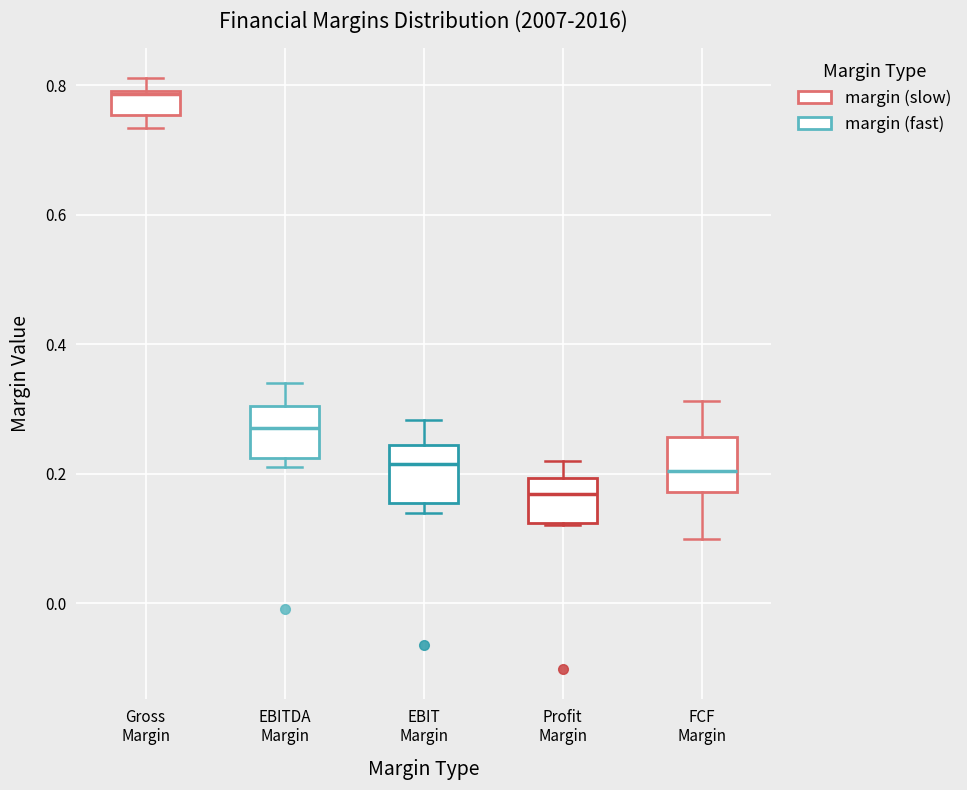

Where does the median line of the box for Profit Margin sit on the y-axis? The values are not printed on the chart, so give them approximately, as read against the axis.

0.16